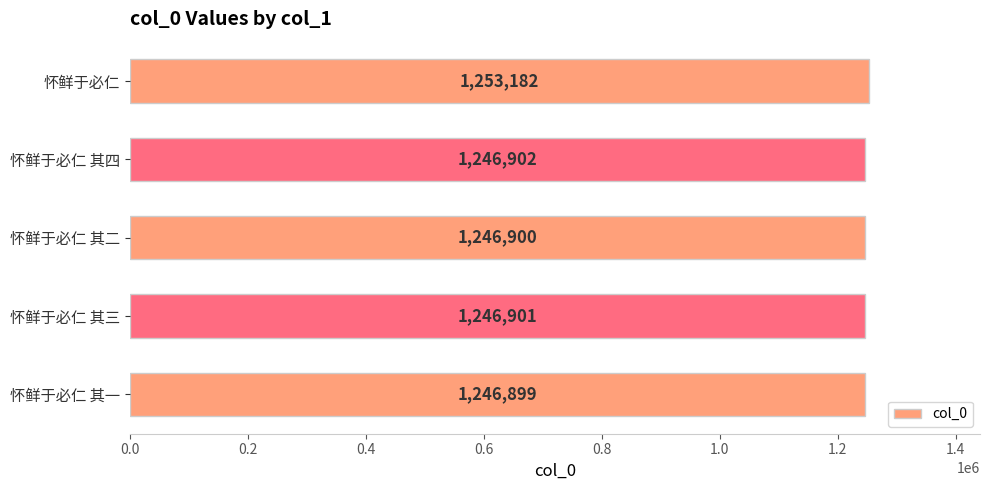

Which category has the highest value across all series?

怀鲜于必仁